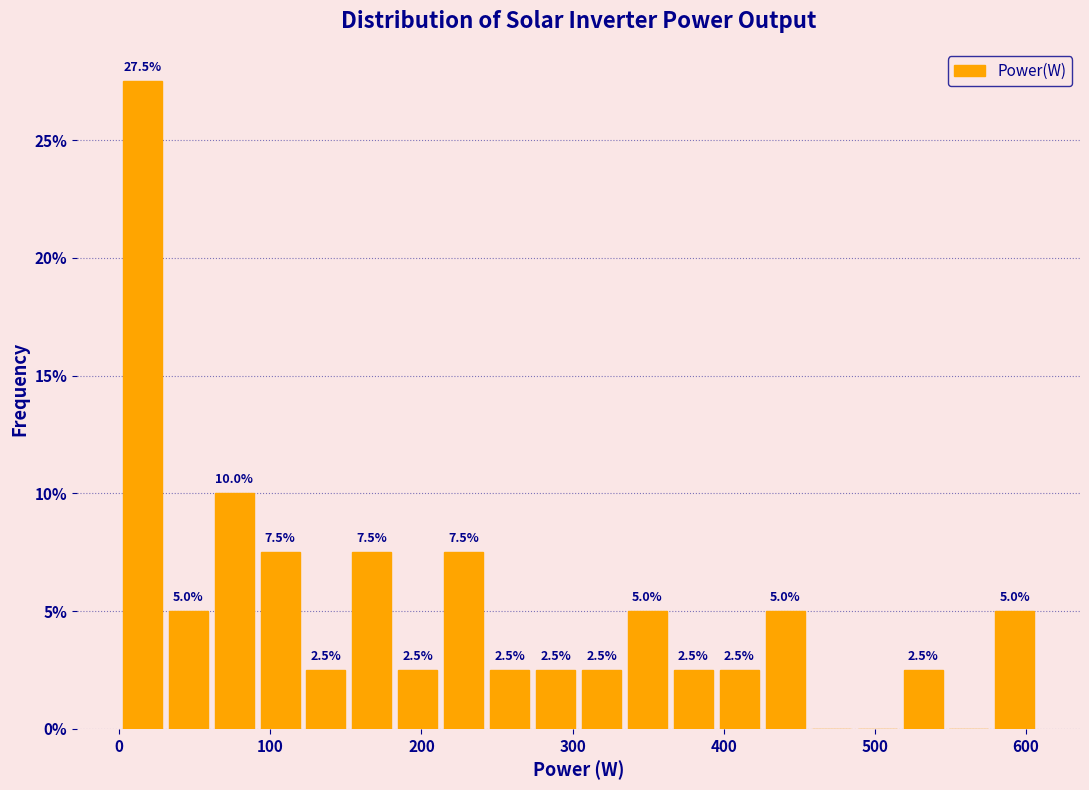

Around what value on the x-axis is the tallest bar? Give the approximate position of its centre, as read against the axis.

20